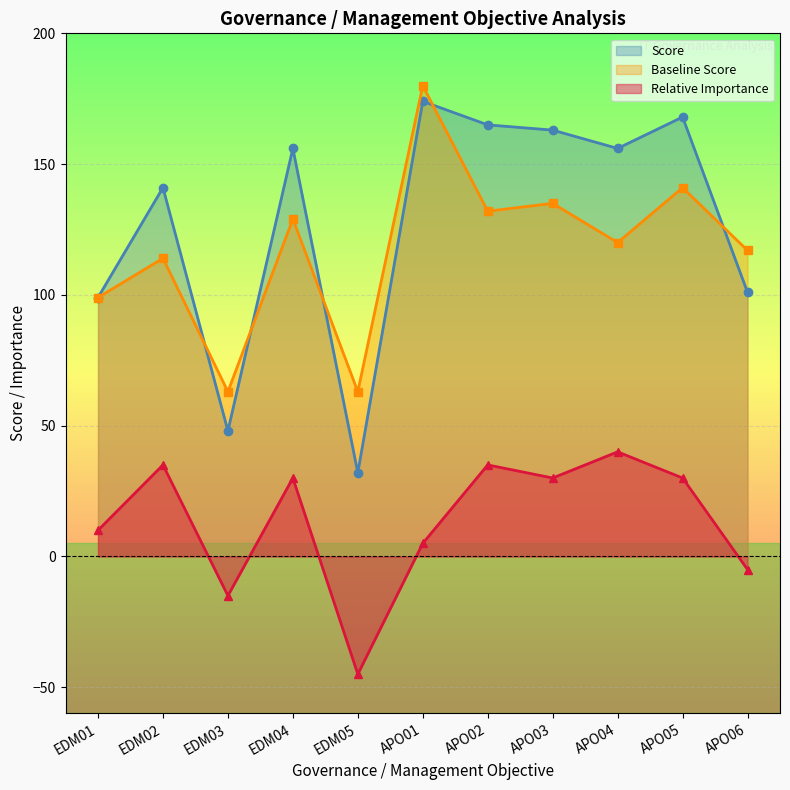

What is the value of the Relative Importance point at the 3rd from the left?

-15